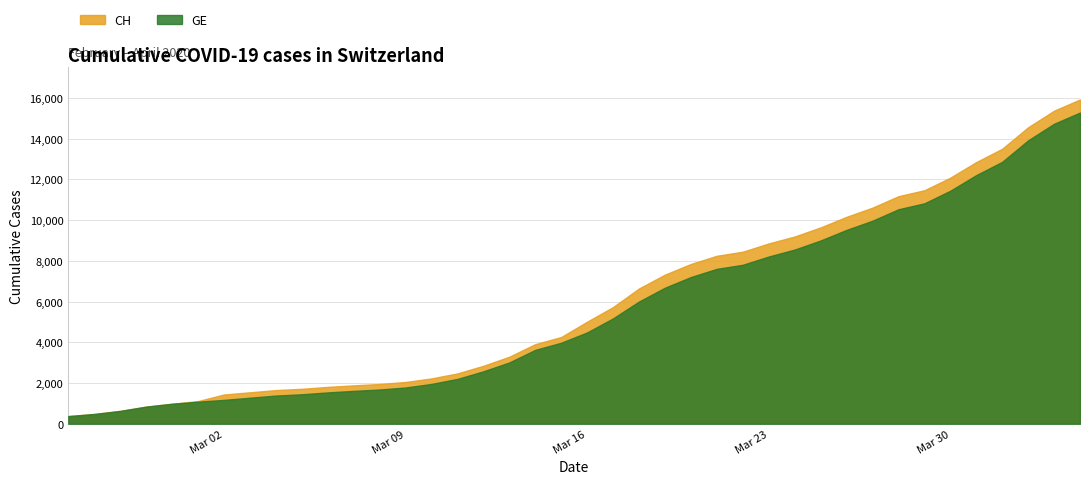

True or false: GE and CH intersect in this chart.

False